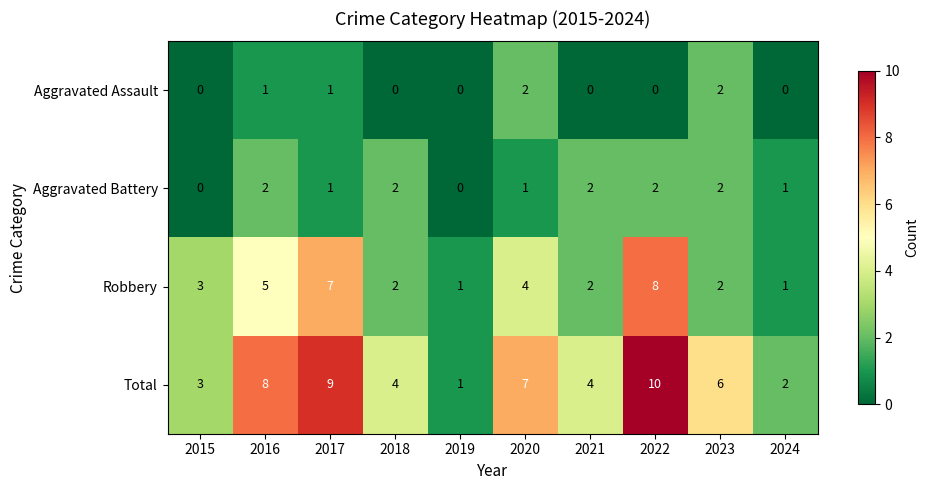

How many Aggravated Assault values are between 0 and 1?

8